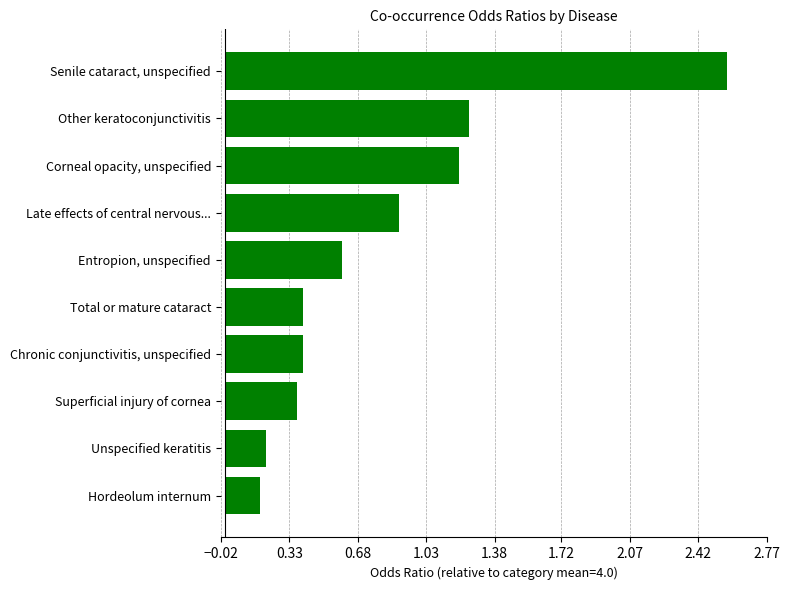

How many bars are there in total?

10